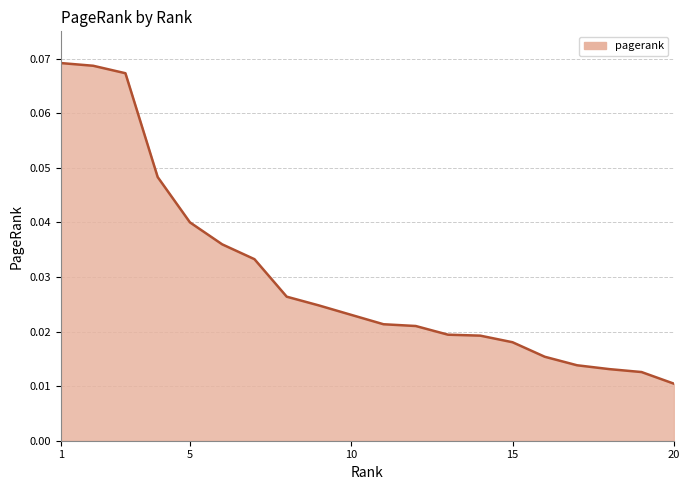

How many lines are shown in the chart?

1